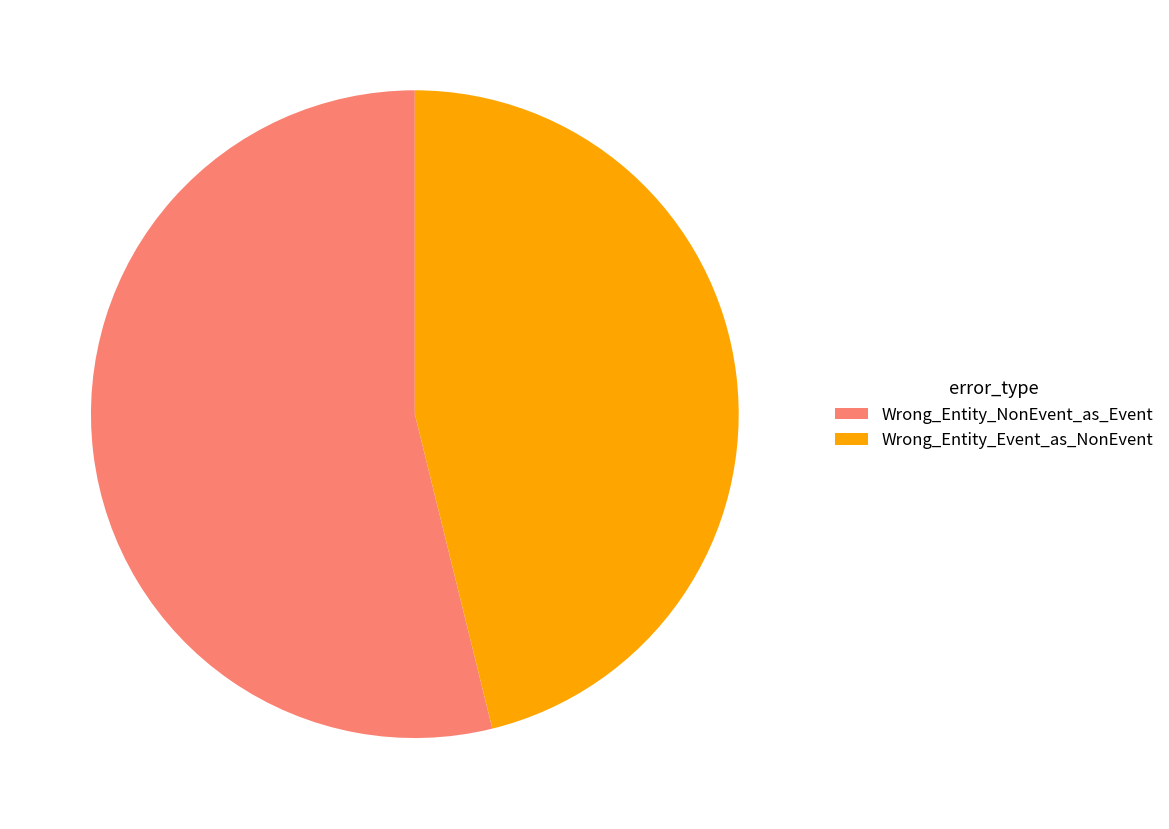

Is the sum of Wrong_Entity_Event_as_NonEvent and Wrong_Entity_NonEvent_as_Event greater than half?

Yes